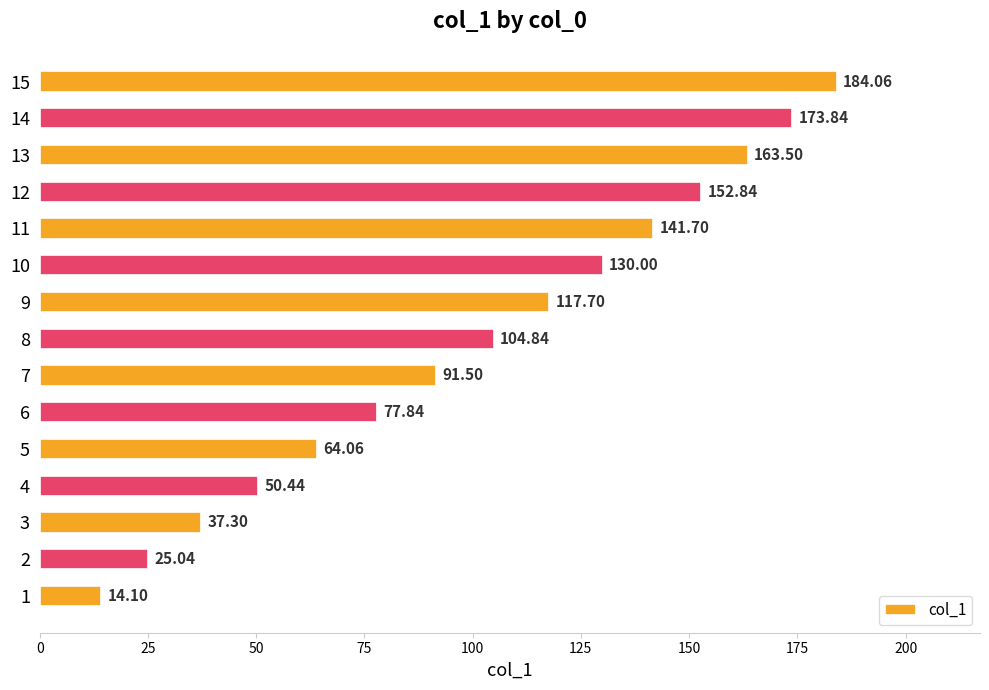

Rank the categories by value from lowest to highest.

1, 2, 3, 4, 5, 6, 7, 8, 9, 10, 11, 12, 13, 14, 15